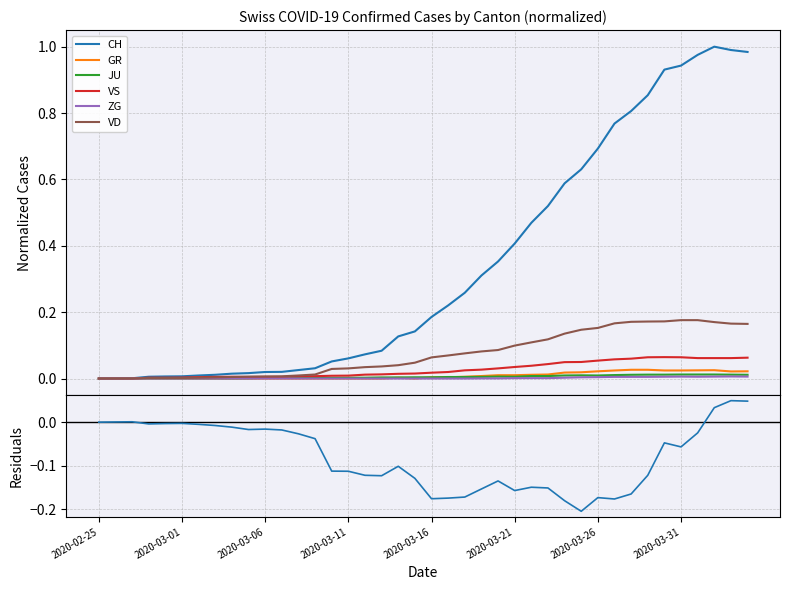

Which series ends up on top after the final intersection of VS and JU?

VS